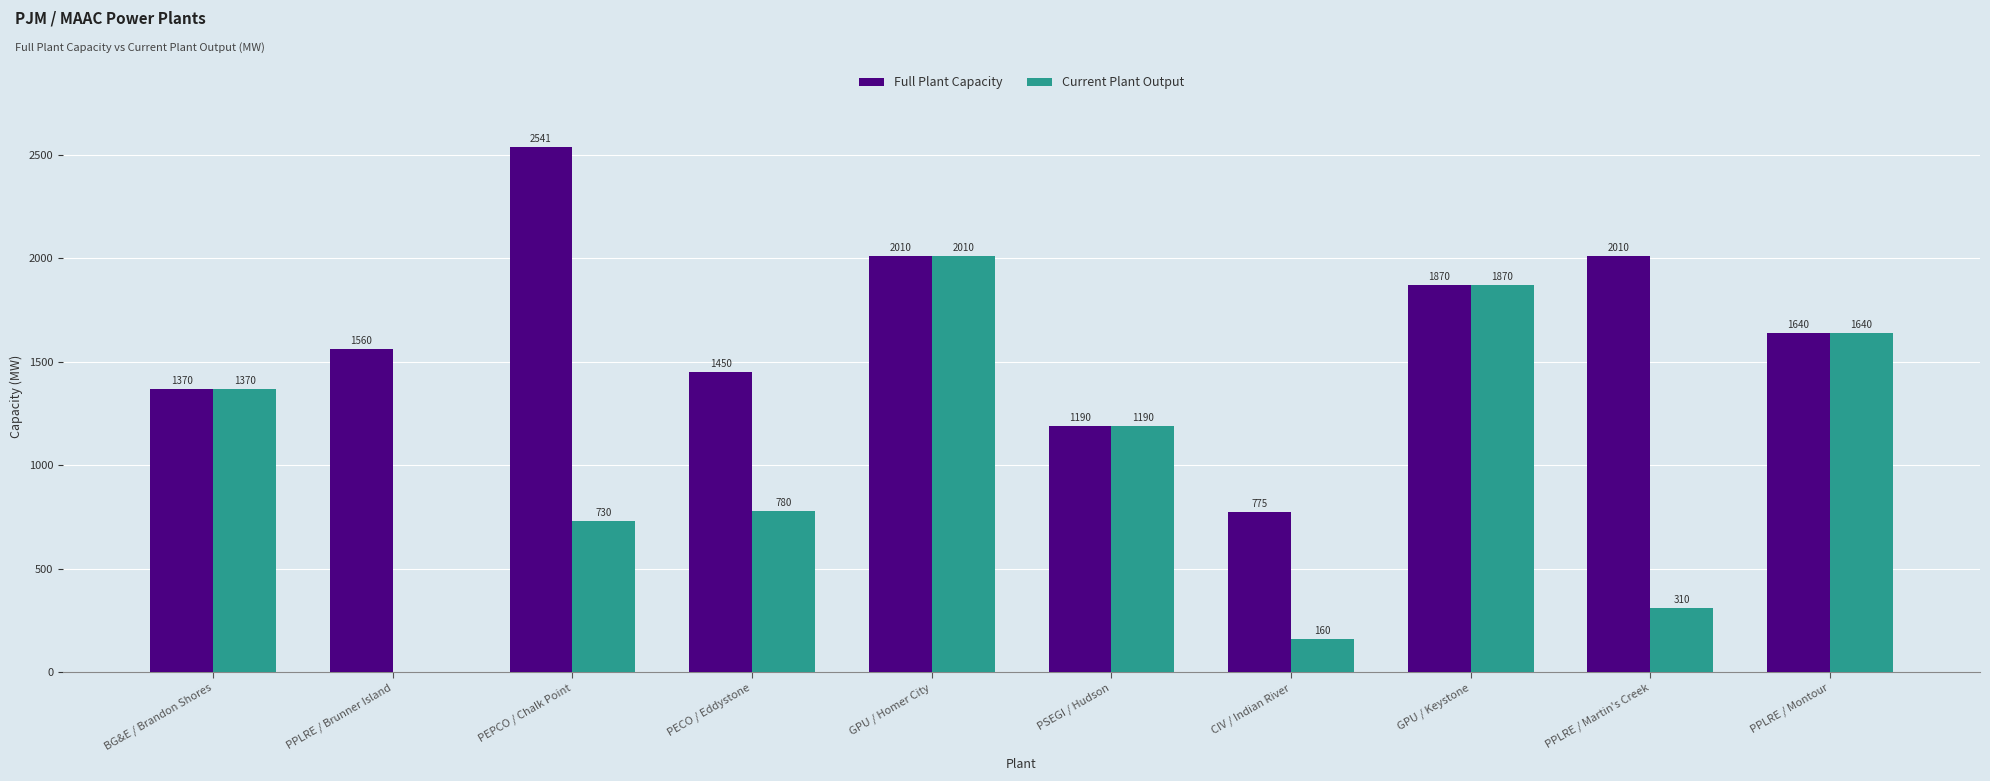

At which label is Full Plant Capacity closest to 1658?

PPLRE / Montour